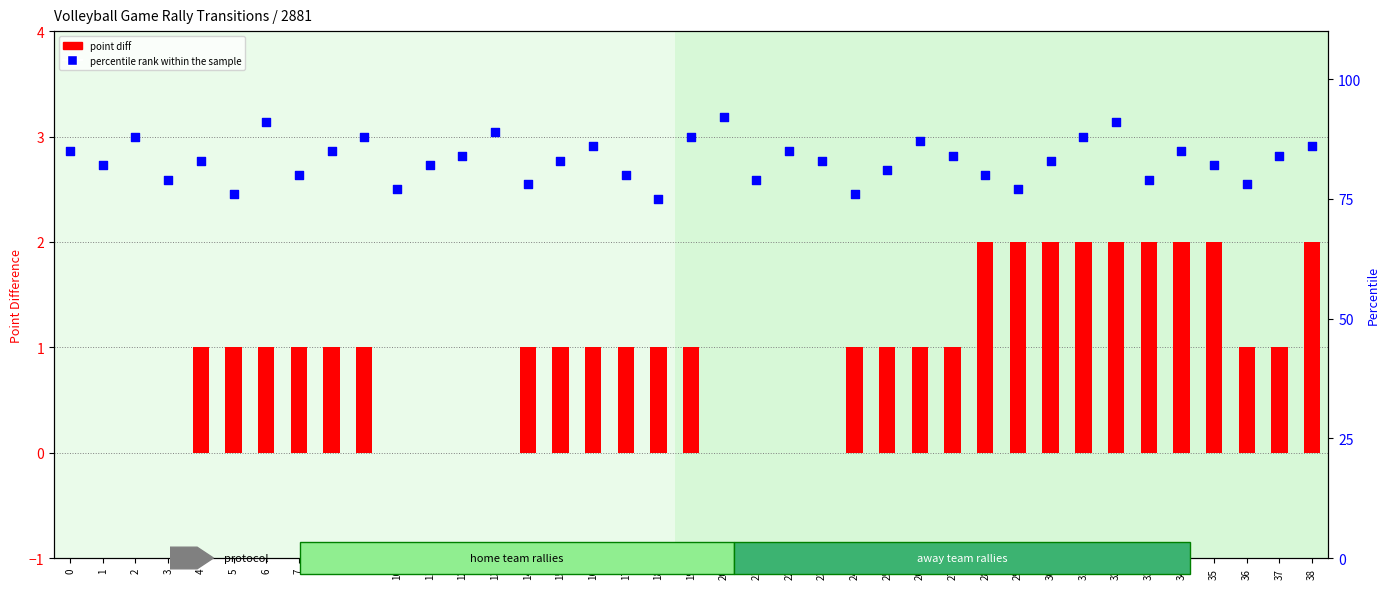

At which category is the sum across all series the highest?

32